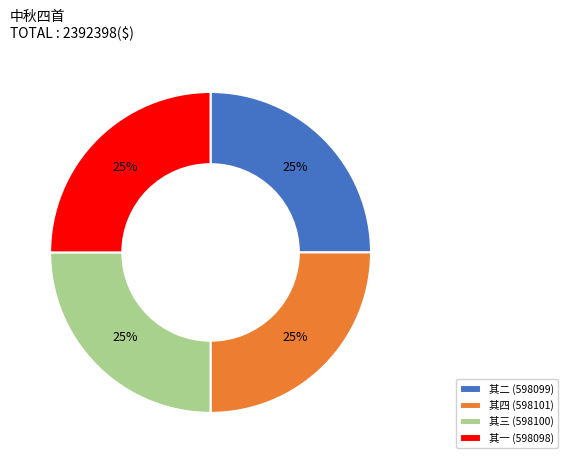

True or false: 其三 (598100) accounts for 19% of the total.

False